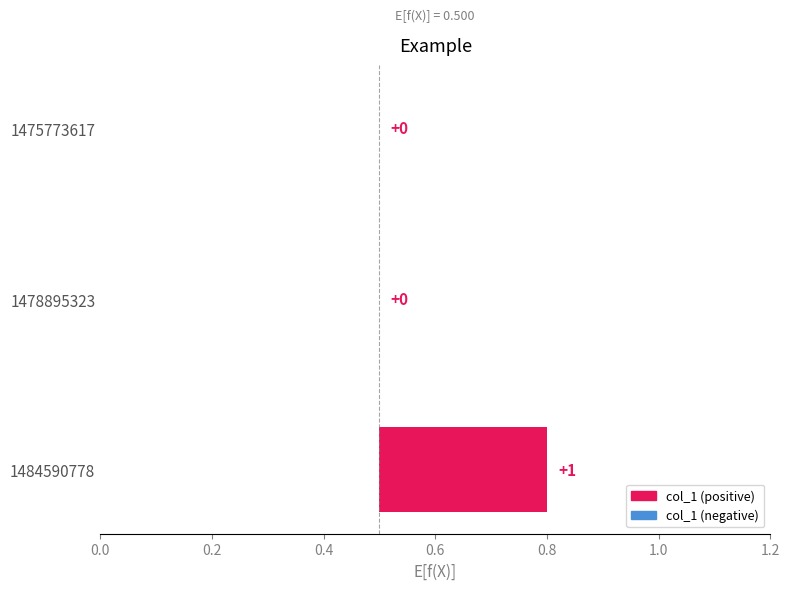

At which category does the chart reach its minimum across all series?

1475773617